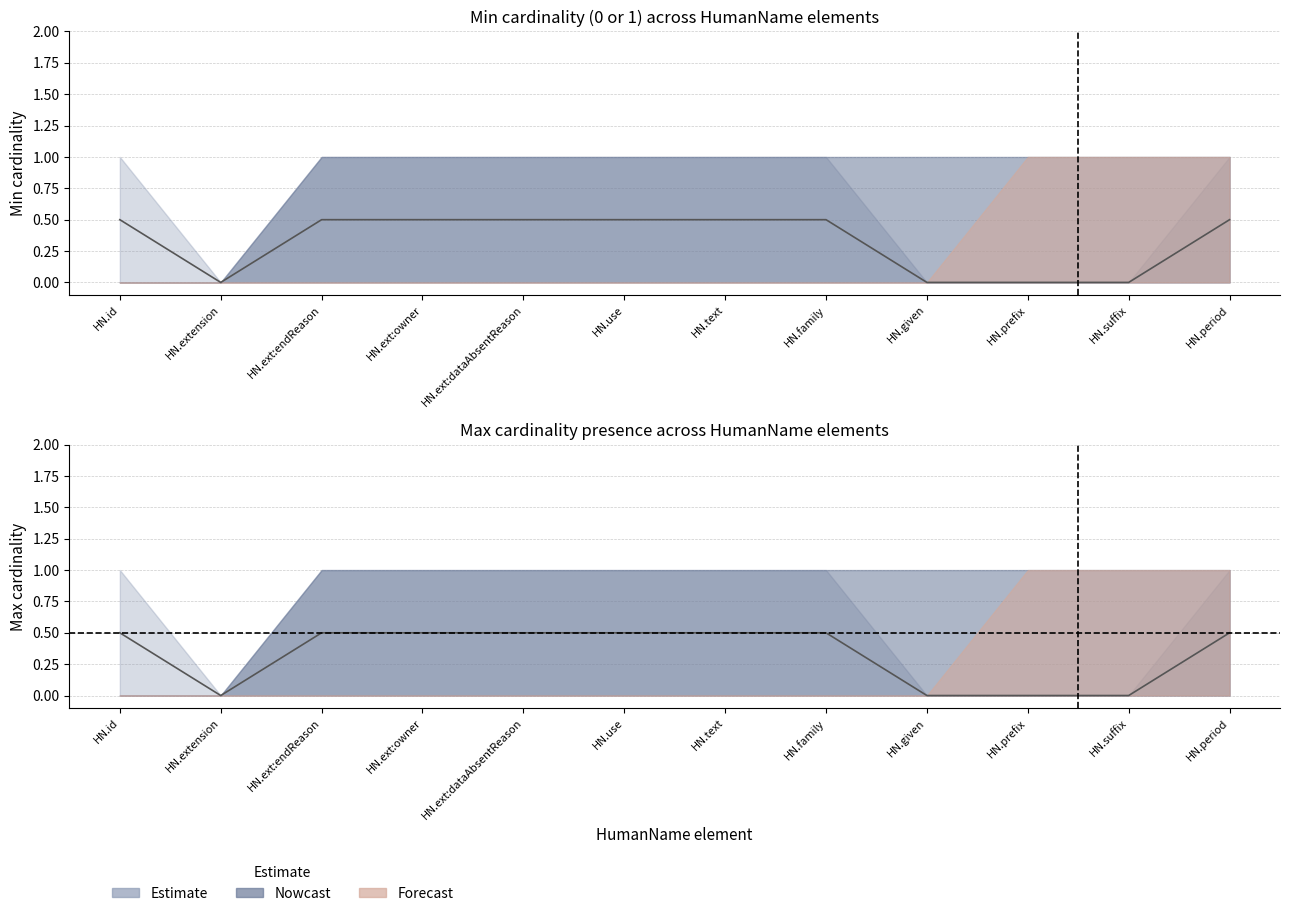

Which category has the highest value across all series?

HumanName.id